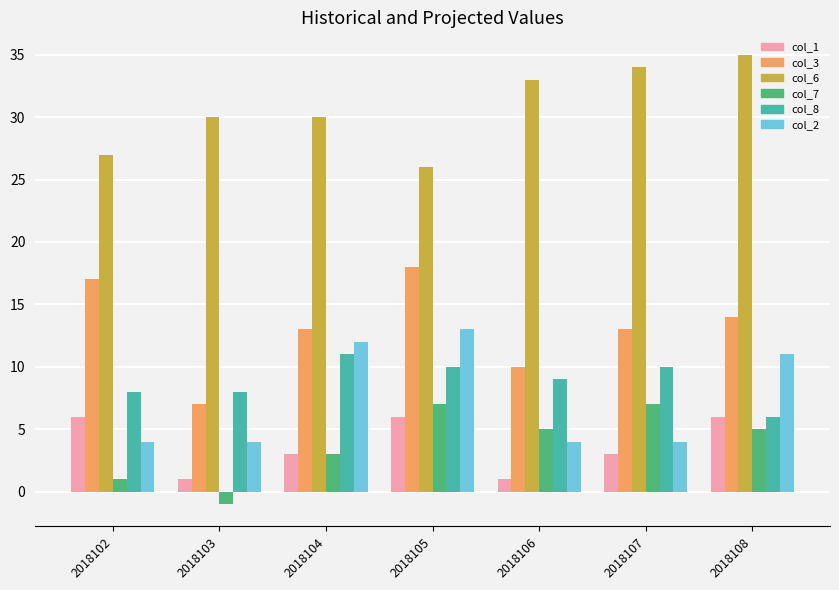

How many distinct data groups are displayed?

6